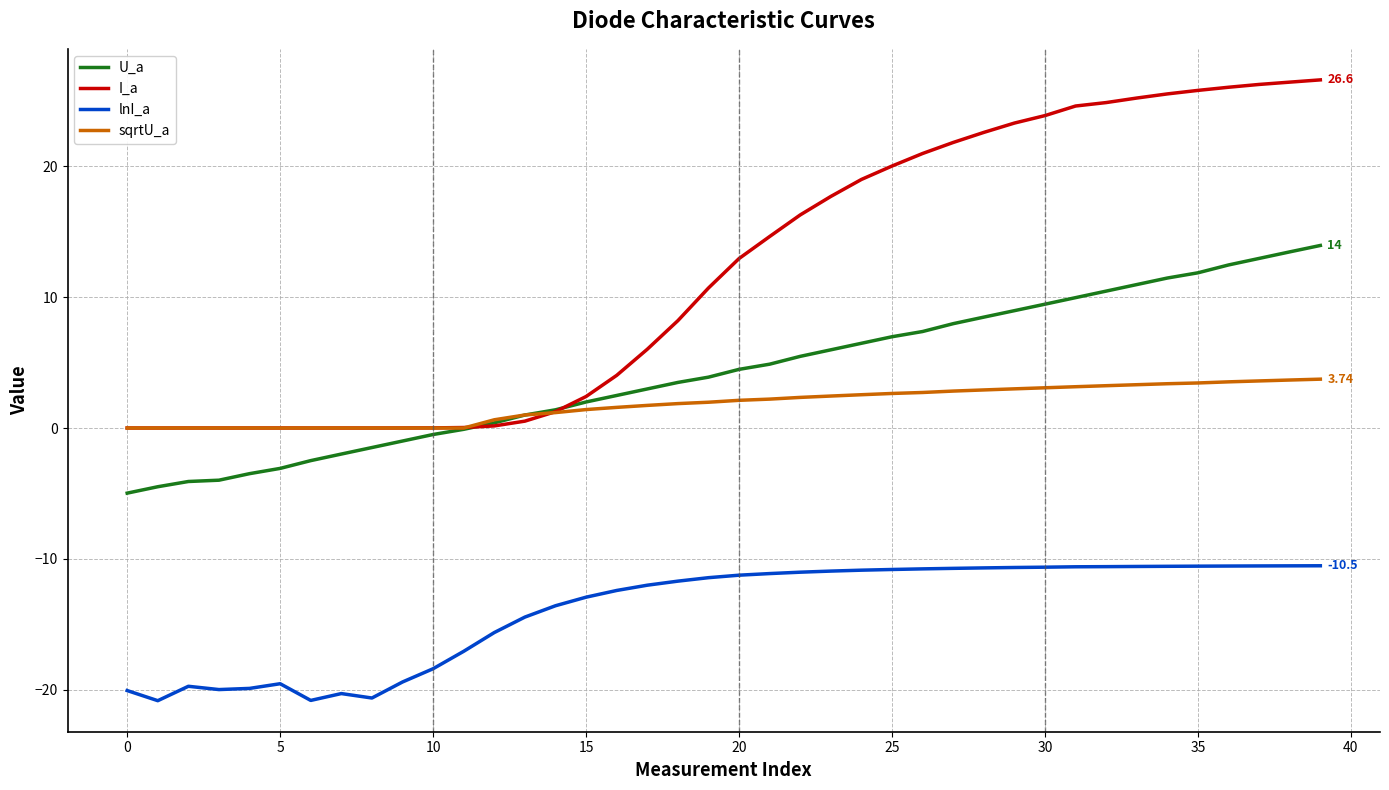

Which series has the widest spread of values?

I_a